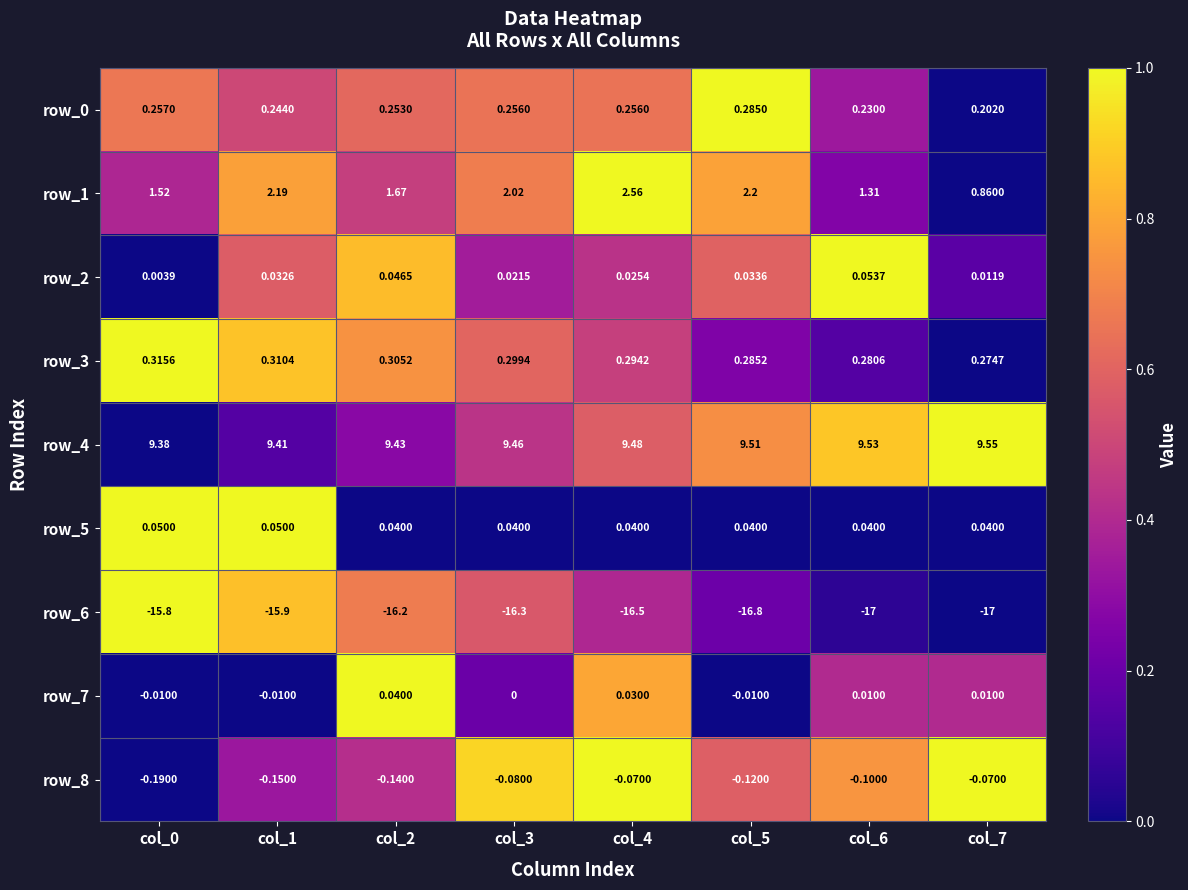

Is the value of row_7 at col_0 greater than the value of row_0 at col_6?

No